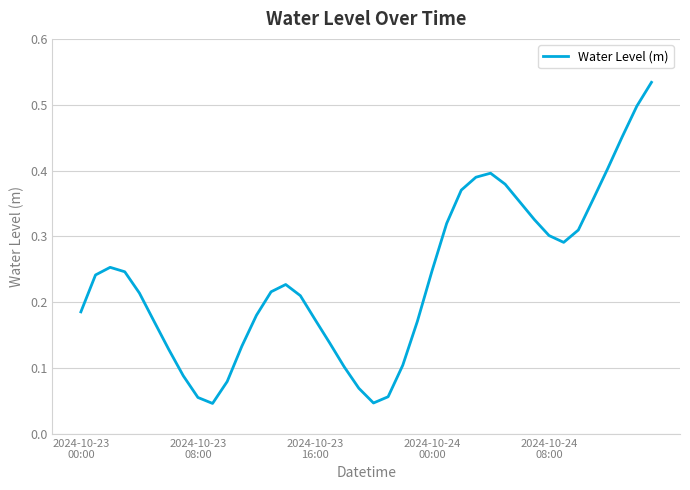

Reading left to right, what are all the values shown in this chart?

0.2	0.2	0.3	0.2	0.2	0.2	0.1	0.1	0.1	0.0	0.1	0.1	0.2	0.2	0.2	0.2	0.2	0.1	0.1	0.1	0.0	0.1	0.1	0.2	0.2	0.3	0.4	0.4	0.4	0.4	0.4	0.3	0.3	0.3	0.3	0.4	0.4	0.5	0.5	0.5